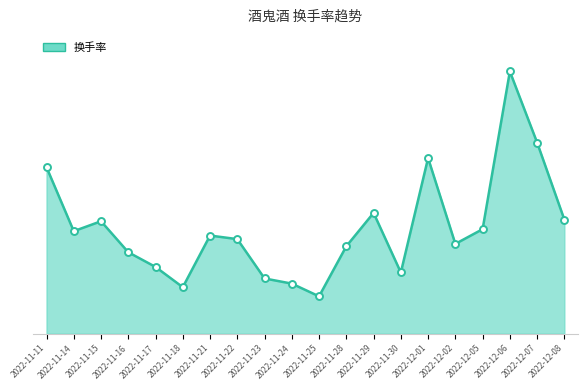

Which has a higher value, 2022-11-16 or 2022-11-25?

2022-11-16